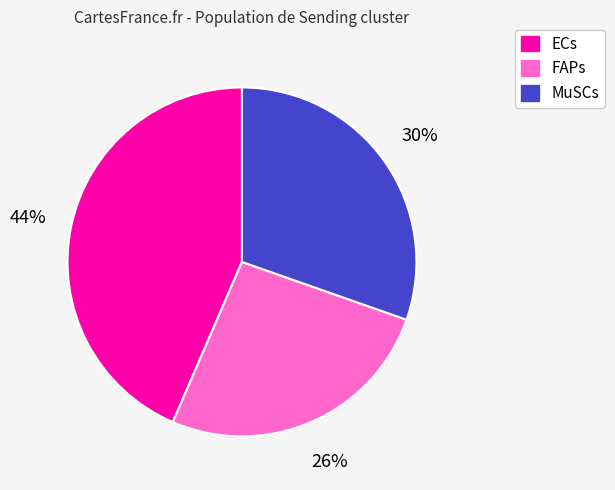

Does any single category account for the majority?

No